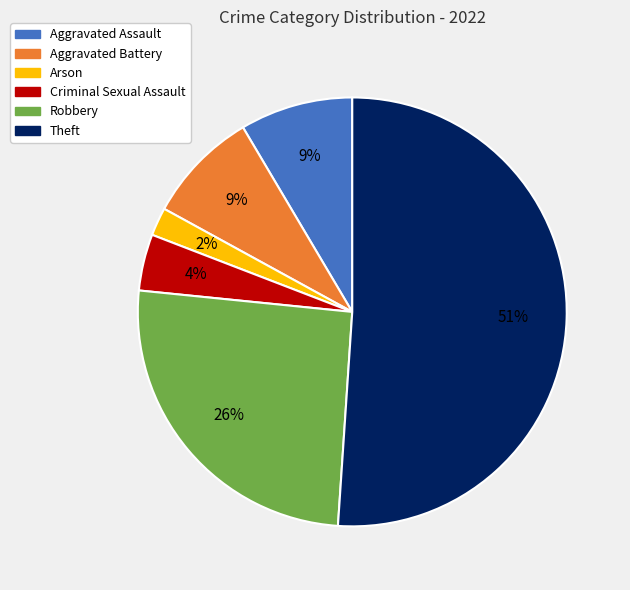

What is the largest slice in the pie chart?

Theft